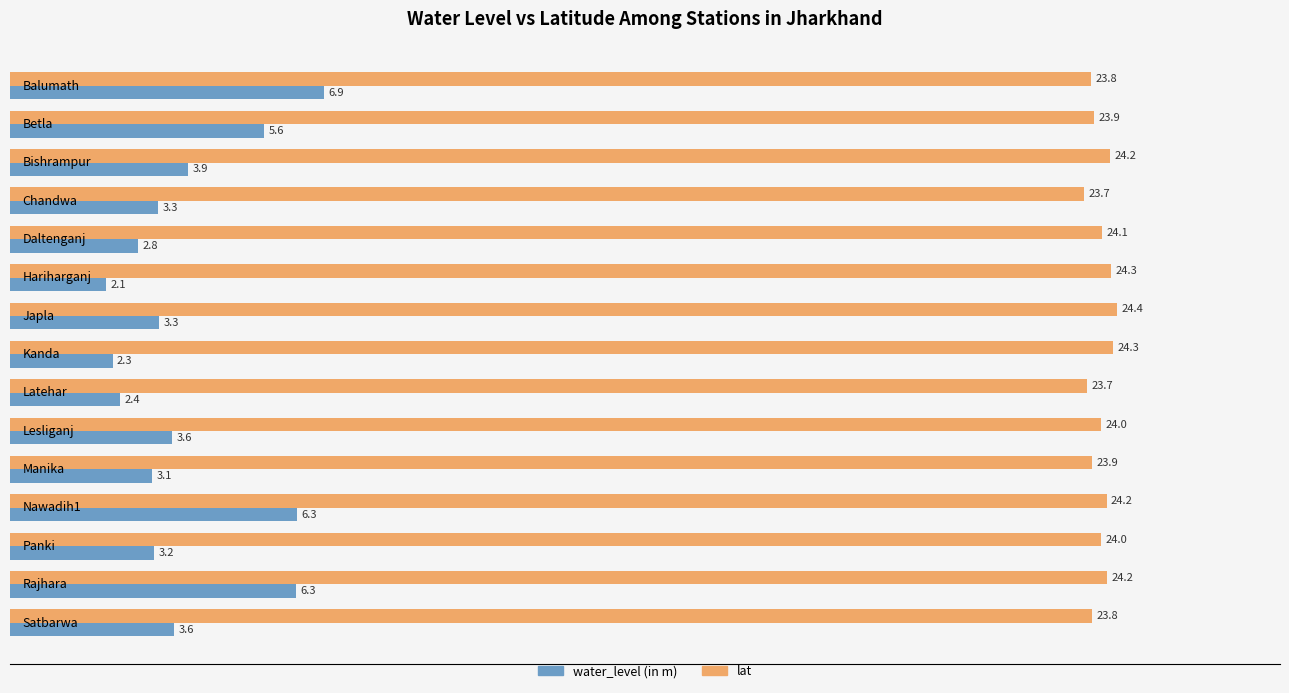

What is the greatest value displayed?

24.4